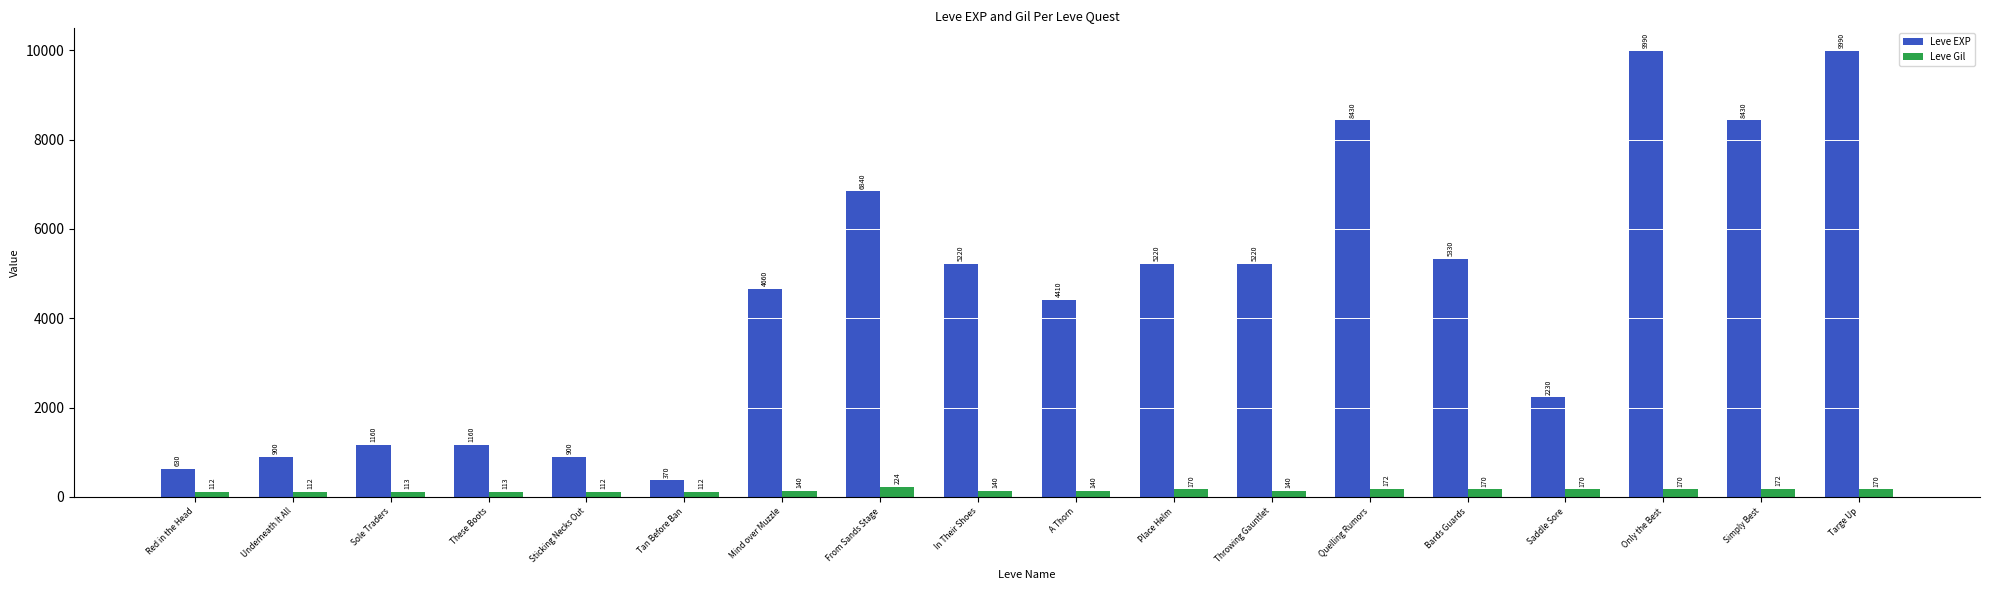

True or false: Leve EXP has a value of 5330 at Bards Guards.

True